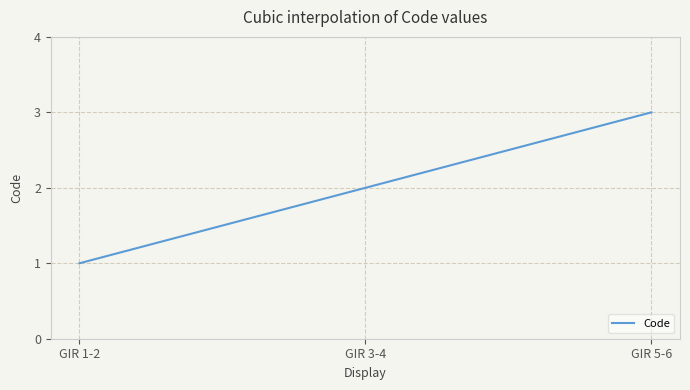

What is the label of the 3rd point from the left?

GIR 5-6